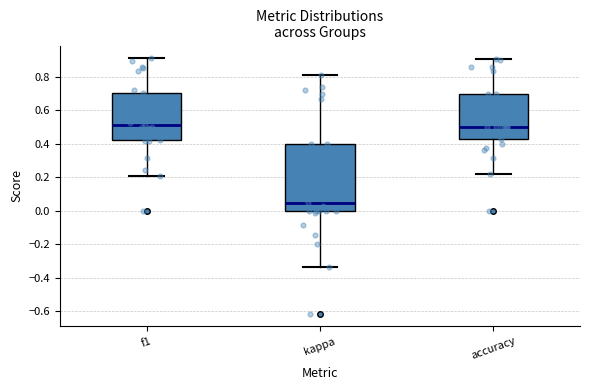

Which box is the tallest, from its lower edge to its upper edge?

kappa